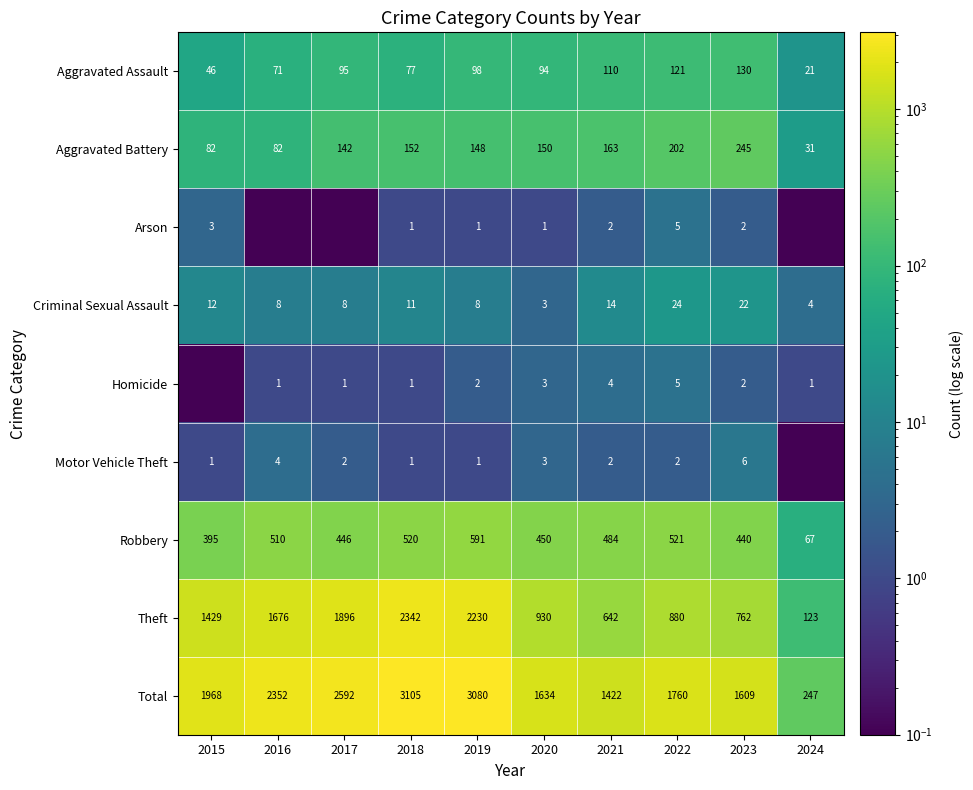

What is the maximum value for Theft?

2342.0